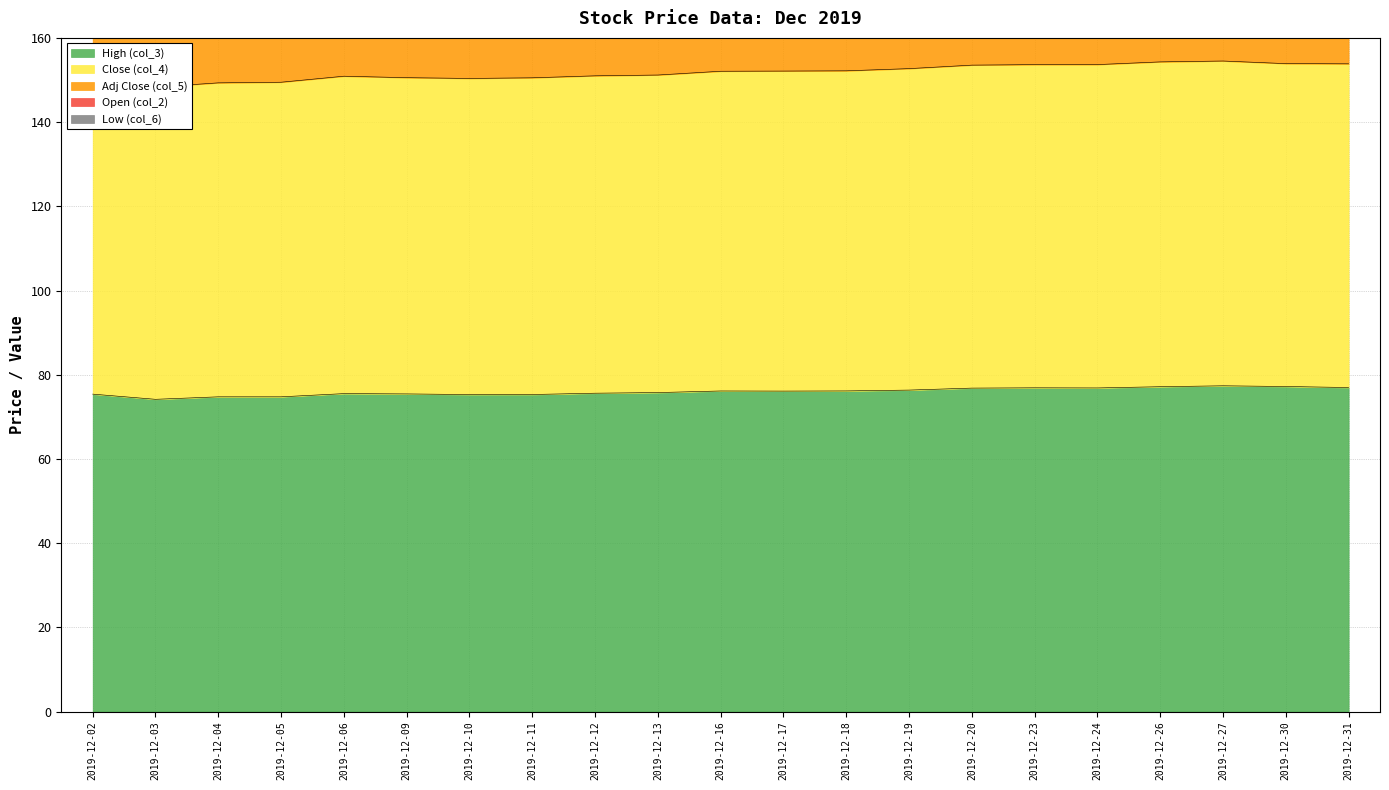

Where is Low (col_6) nearest to the value 262?

2019-12-06